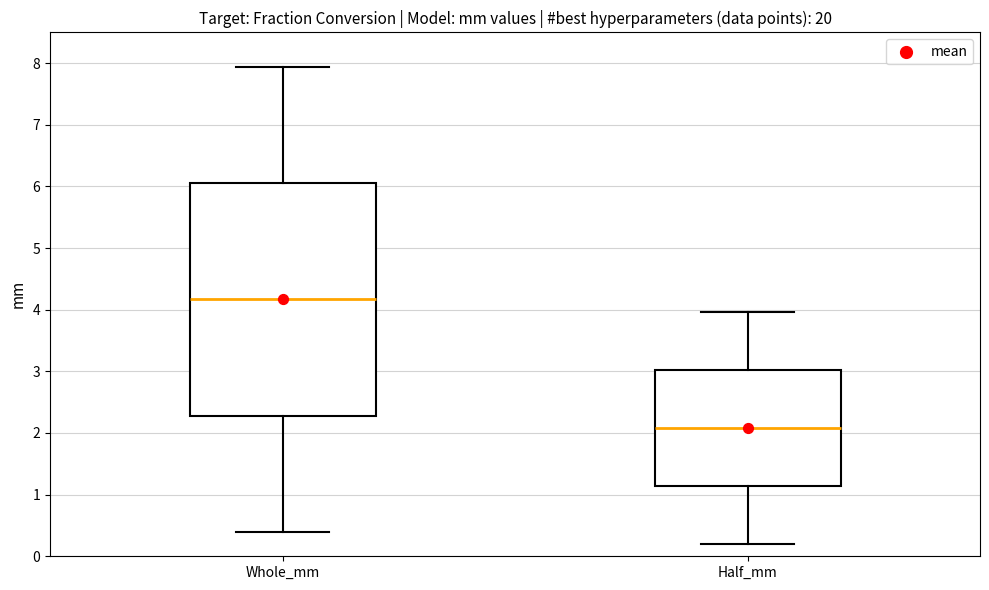

Reading left to right, transcribe this box plot: for each box, give where its median line is, the range the box spans, and where its two whiskers end, as read against the y-axis. The values are not printed on the chart, so give them approximately, as read against the axis.

Whole_mm: median 4.2, box 2.3 to 6.1, whiskers 0.4 to 7.9
Half_mm: median 2.1, box 1.1 to 3.0, whiskers 0.2 to 4.0